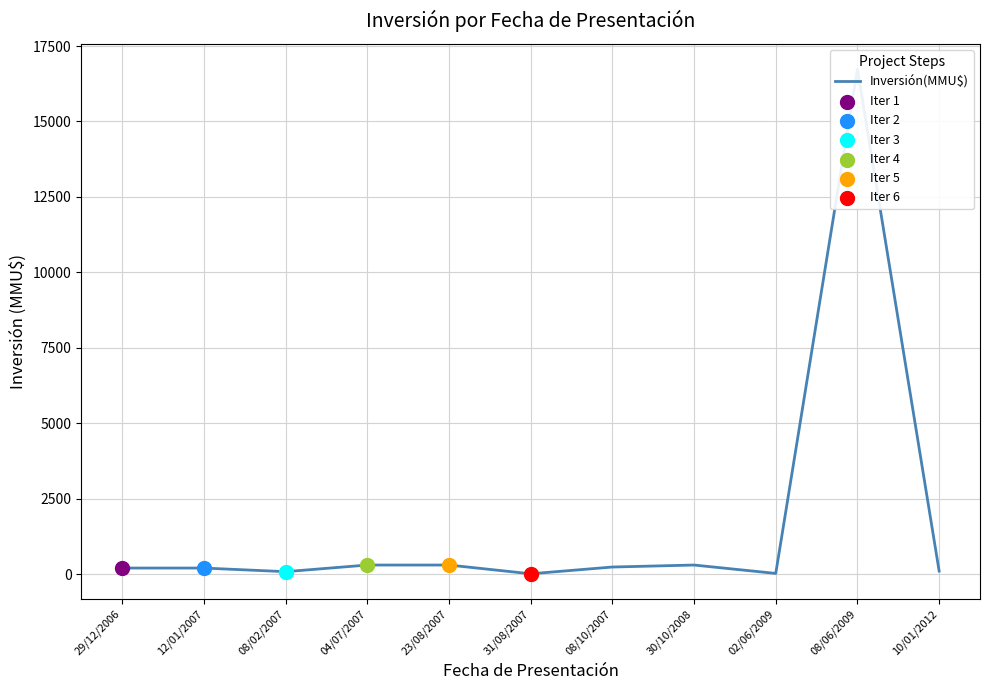

What is the ratio of the value at 04/07/2007 to the value at 31/08/2007?

30.0